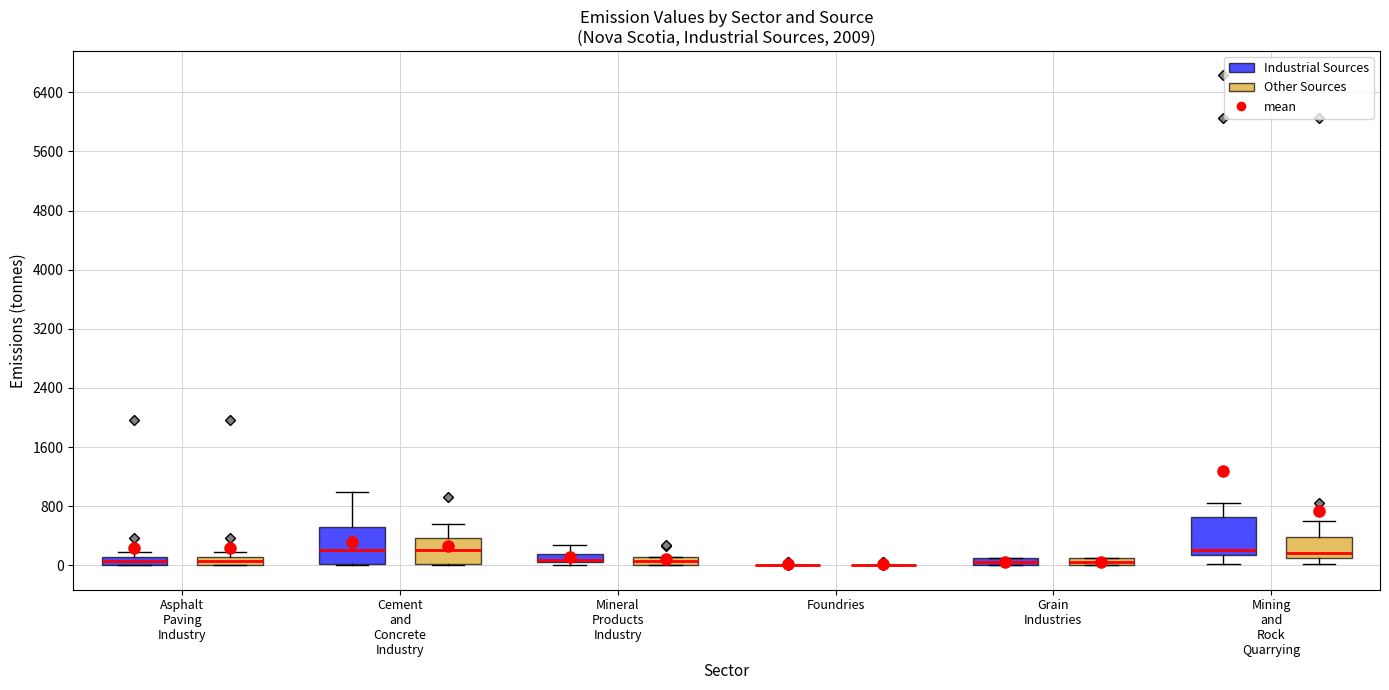

Where does the median line of the box for Mining and Rock Quarrying (Industrial Sources) sit on the y-axis? The values are not printed on the chart, so give them approximately, as read against the axis.

200